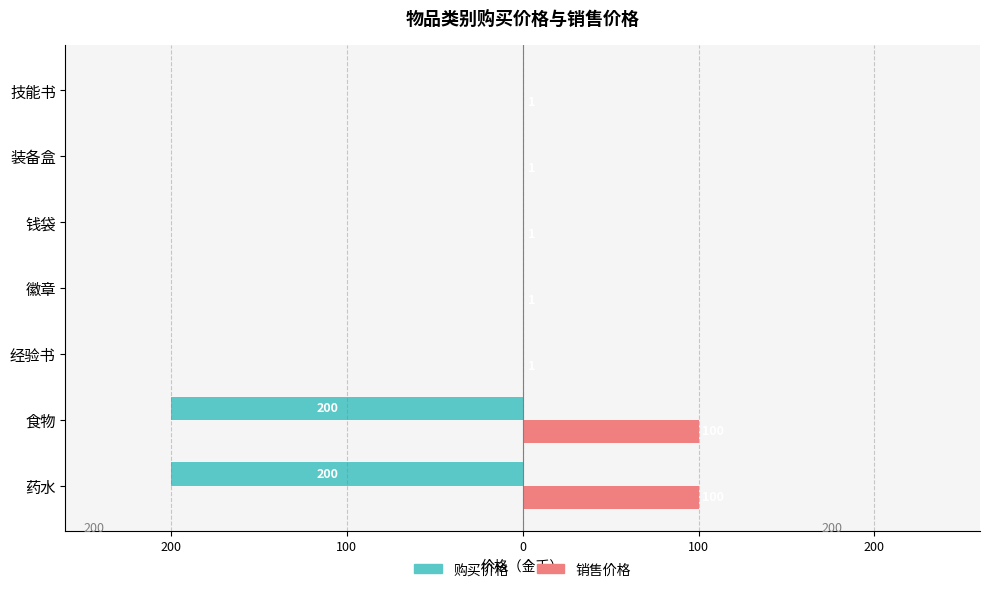

What is the label of the 6th bar from the right?

食物